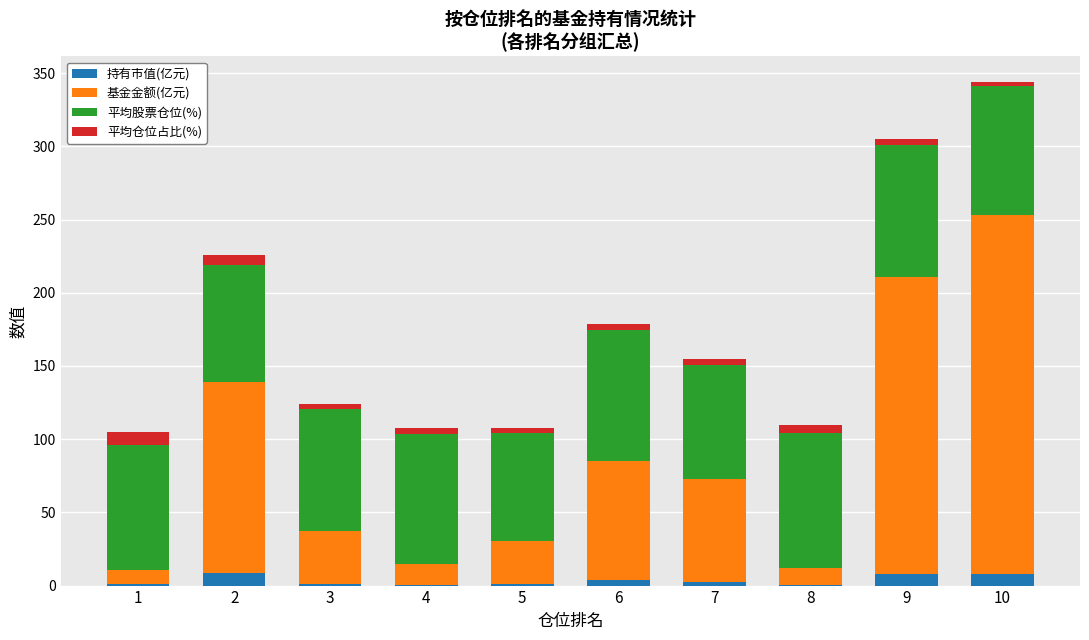

At which category is the sum across all series the highest?

10